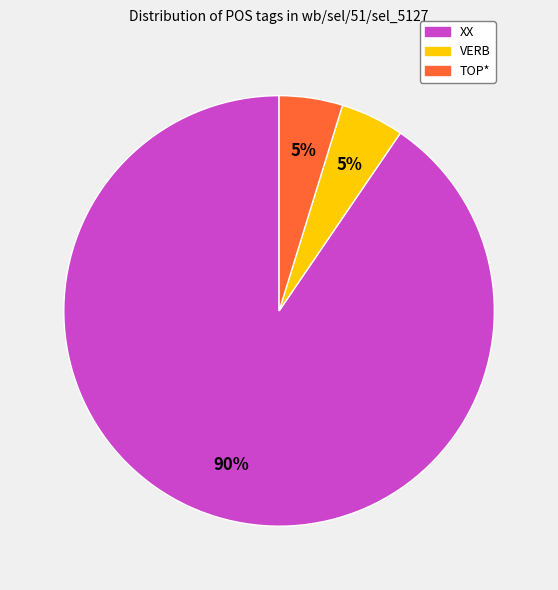

Count the number of slices in the pie.

3